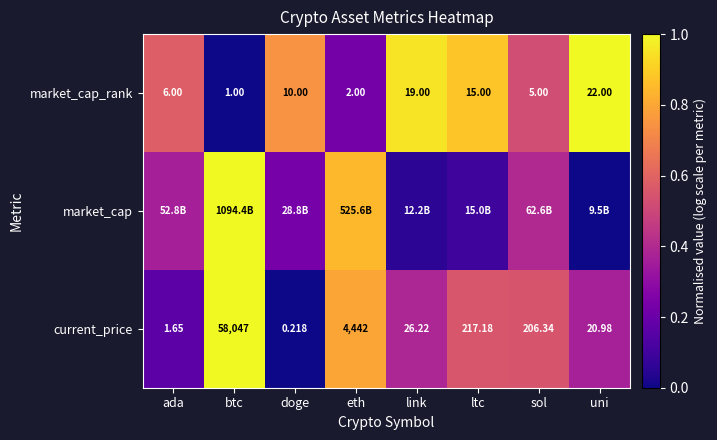

At which category is the sum across all series the highest?

btc